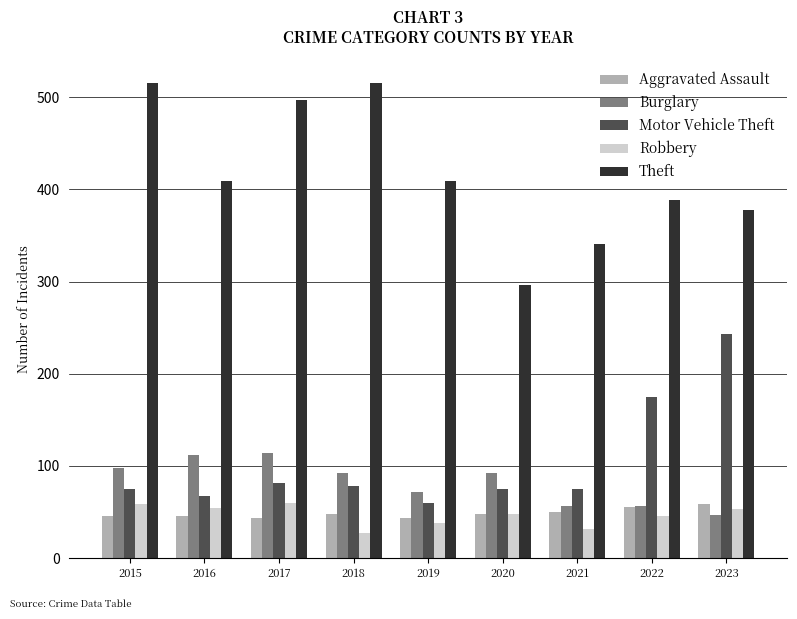

The Burglary series shows 92 at 2018. True or false?

True